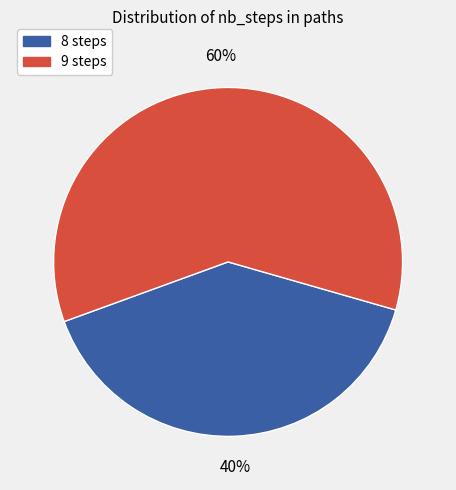

Is there any slice that represents more than half of the pie?

Yes